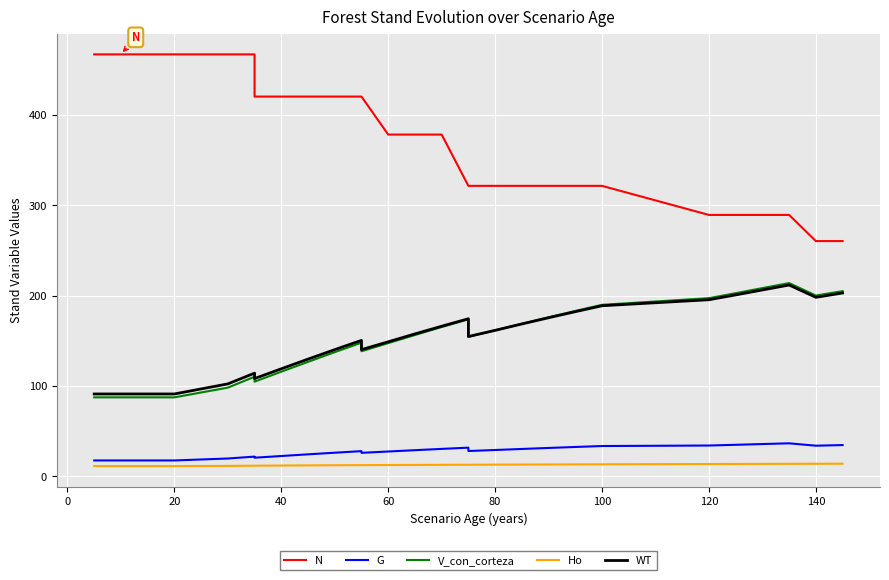

Reading right to left, list all the values displayed in this chart.

N: 260.4	260.4	289.3	289.3	289.3	289.3	321.4	321.4	321.4	321.4	321.4	321.4	321.4	378.1	378.1	378.1	420.2	420.2	420.2	420.2	420.2	420.2	466.9	466.9	466.9	466.9	466.9	466.9	466.9
G: 34.8	34.1	36.7	35.9	35.0	34.2	33.7	32.6	31.6	30.4	29.3	28.2	31.9	30.5	29.1	27.6	26.2	28.0	26.3	24.5	22.6	20.8	22.0	19.9	17.7	17.7	17.7	17.7	17.7
V_con_corteza: 205.0	200.1	213.9	208.4	202.8	197.2	189.9	183.1	176.1	168.9	161.7	154.6	173.8	165.3	156.5	147.5	138.5	148.0	137.5	126.8	115.9	104.9	110.3	98.3	87.5	87.5	87.5	87.5	87.5
Ho: 14.2	14.1	14.0	13.9	13.9	13.8	13.5	13.4	13.3	13.2	13.1	13.0	13.0	12.9	12.8	12.7	12.6	12.6	12.4	12.3	12.1	11.9	11.9	11.7	11.5	11.5	11.5	11.5	11.5
WT: 202.9	198.2	211.8	206.3	200.8	195.5	188.8	182.3	175.6	168.7	161.6	154.8	174.5	166.2	157.7	149.0	140.3	150.5	140.3	129.8	119.1	108.3	114.3	102.4	91.3	91.3	91.3	91.3	91.3